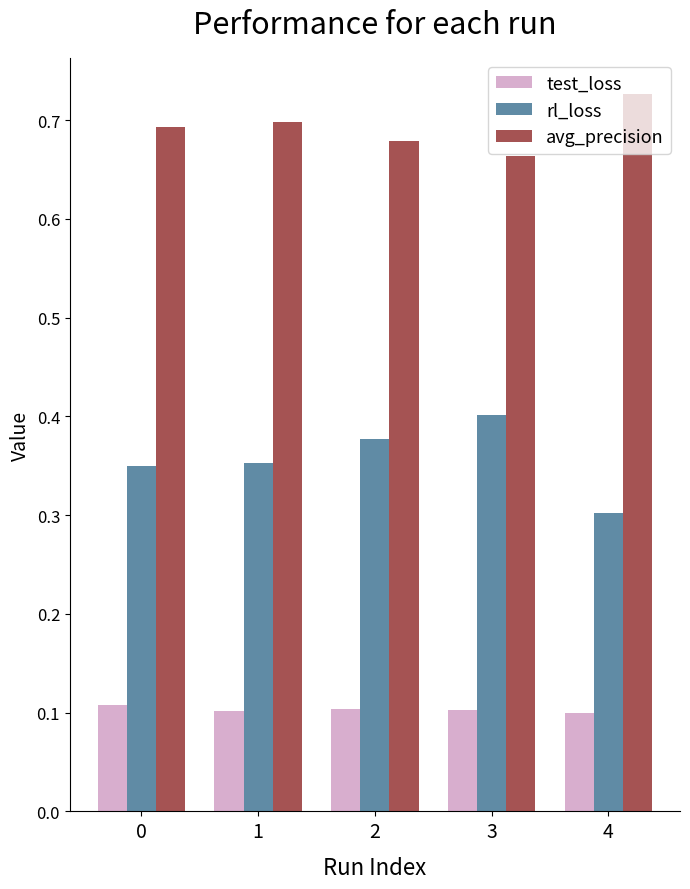

Count the avg_precision values in the range 0 to 1.

5